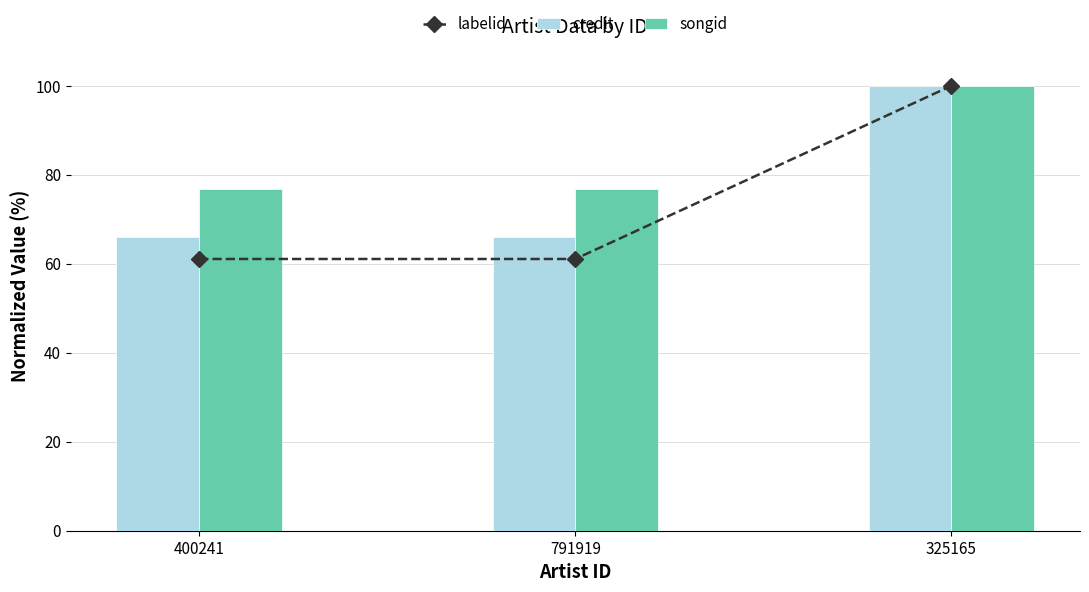

What is the highest value of the songid series?

100.0